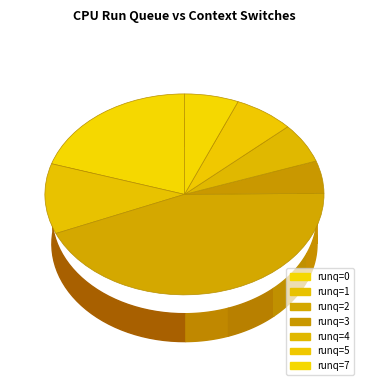

What is the change in value from 7 to 5?

+613